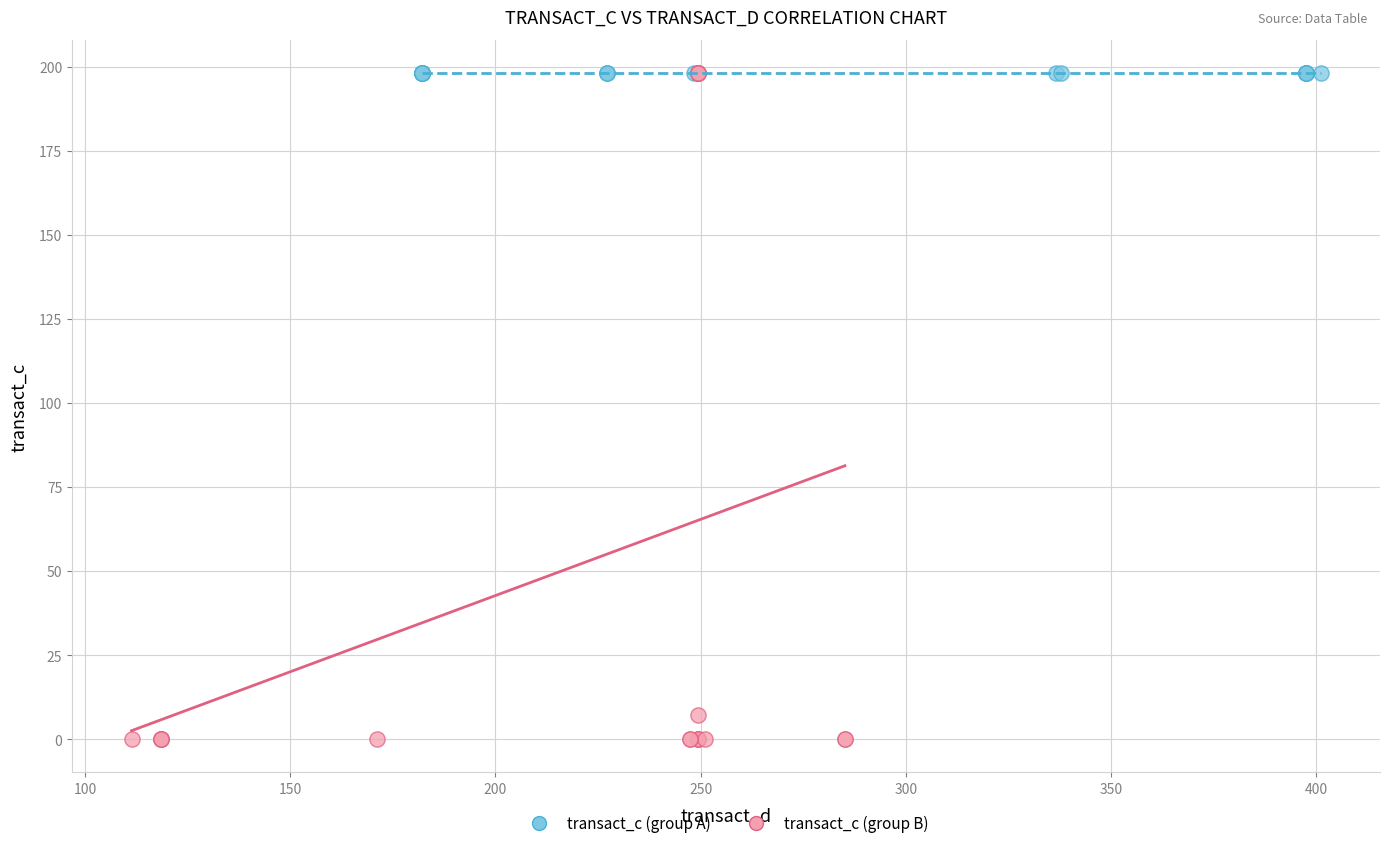

Which series contains the lowest Y value?

transact_c (group B)